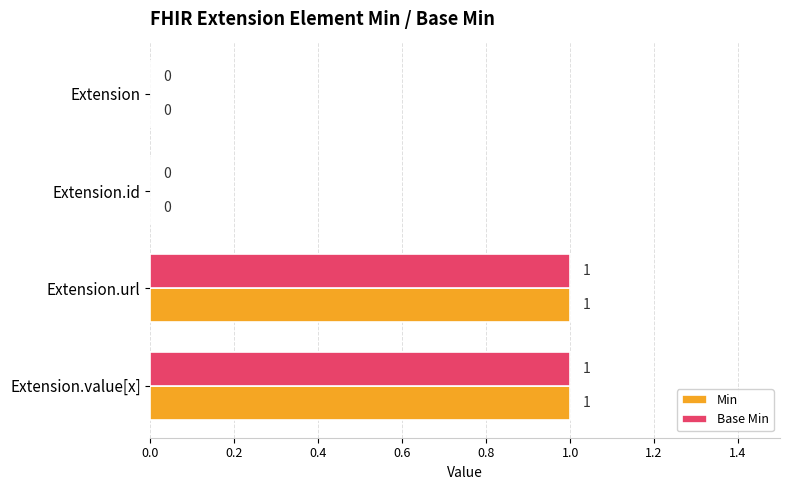

Is the value of Min at Extension.id greater than the value of Base Min at Extension.value[x]?

No